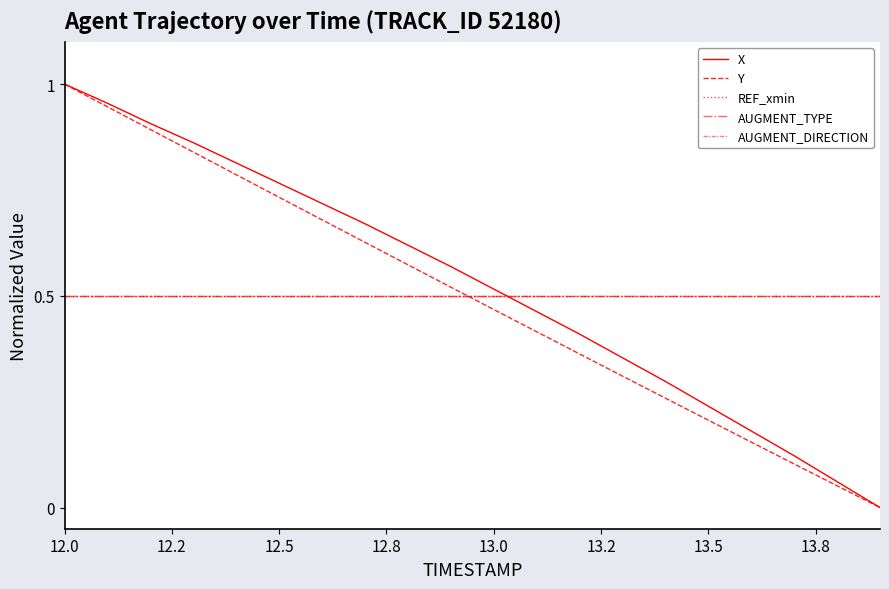

Which label corresponds to the largest value in the chart?

12.0